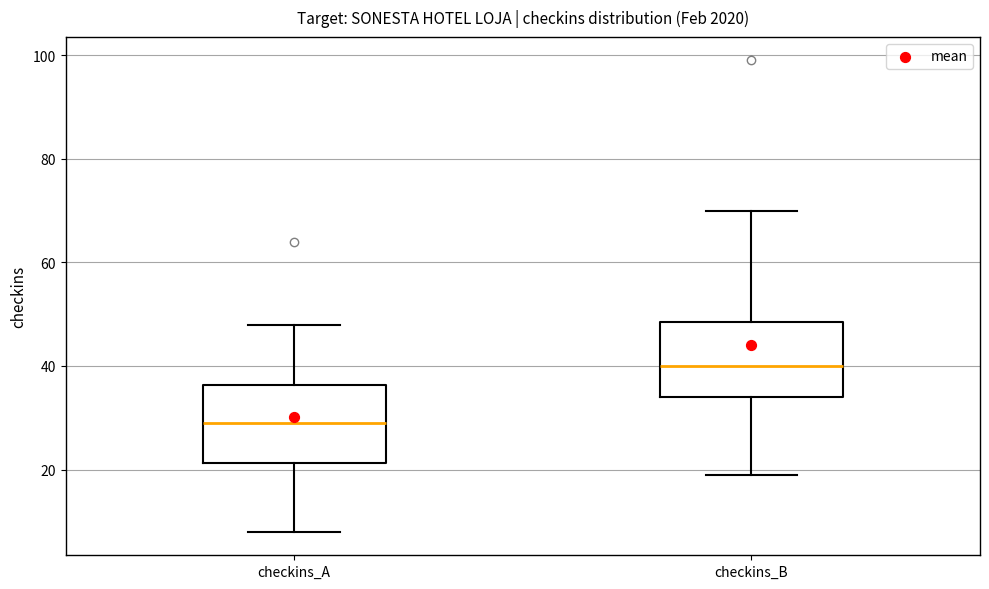

Which box has the lowest median line?

checkins_A